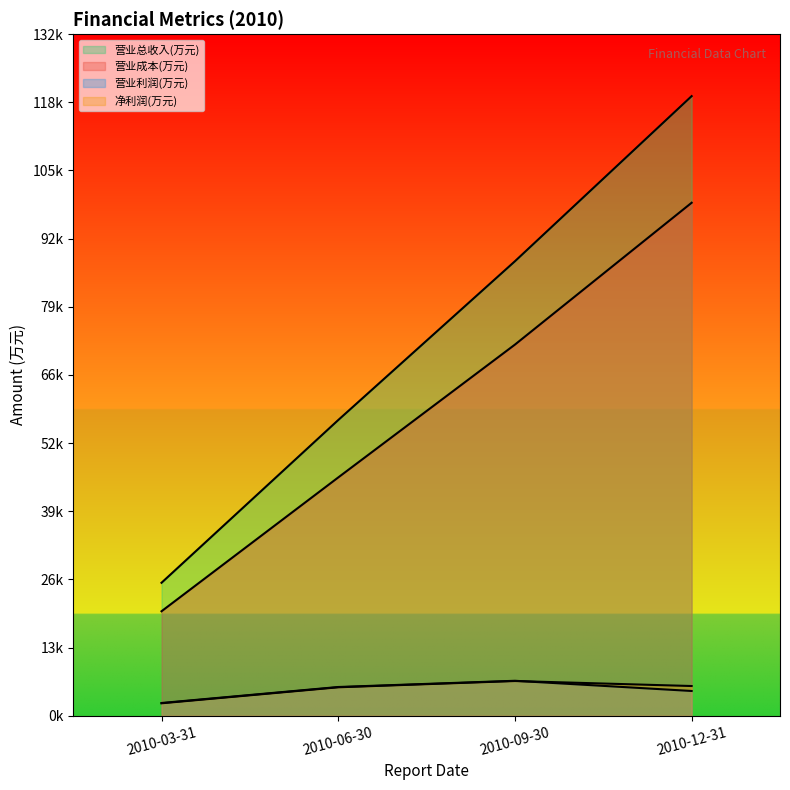

The 营业成本(万元) series shows 20235 at 2010-03-31. True or false?

True